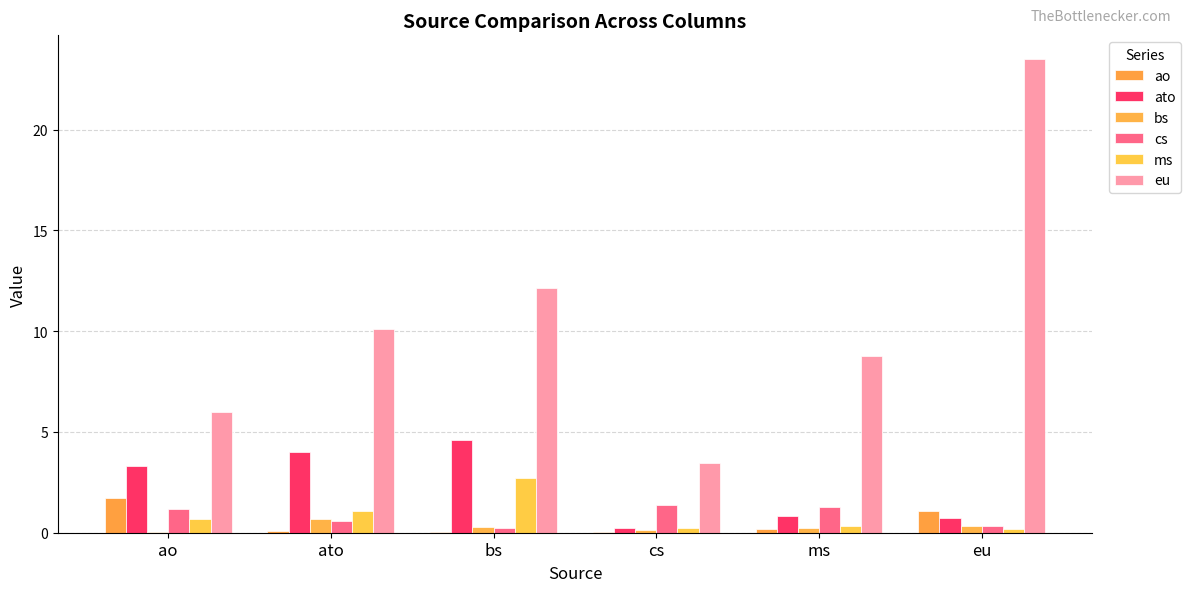

True or false: ms has a value of 1.1 at ato.

True